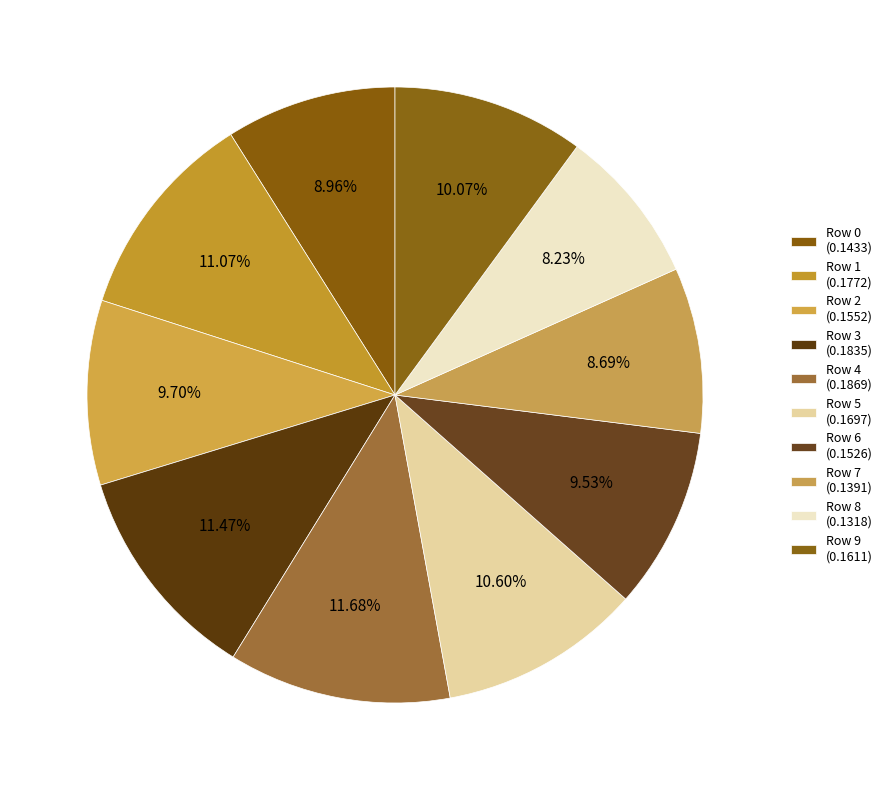

How many segments does this pie chart have?

10